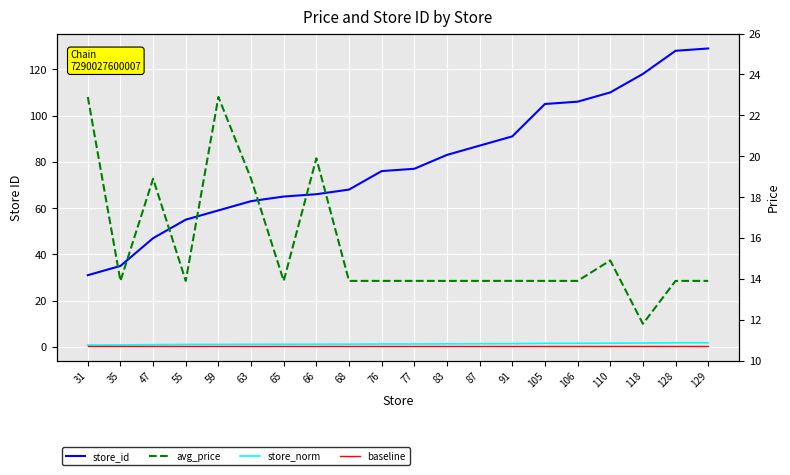

How many lines are shown in the chart?

4